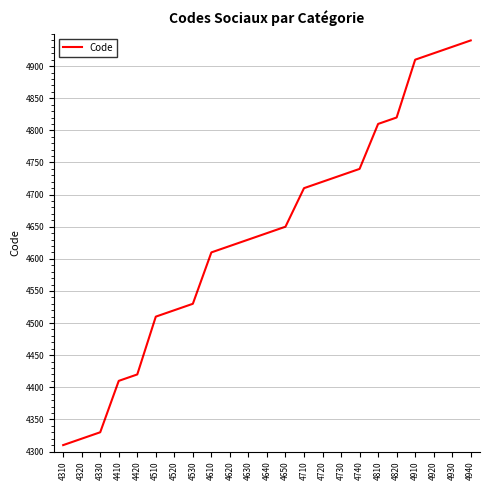

Reading left to right, extract all data points from this chart.

4310	4320	4330	4410	4420	4510	4520	4530	4610	4620	4630	4640	4650	4710	4720	4730	4740	4810	4820	4910	4920	4930	4940